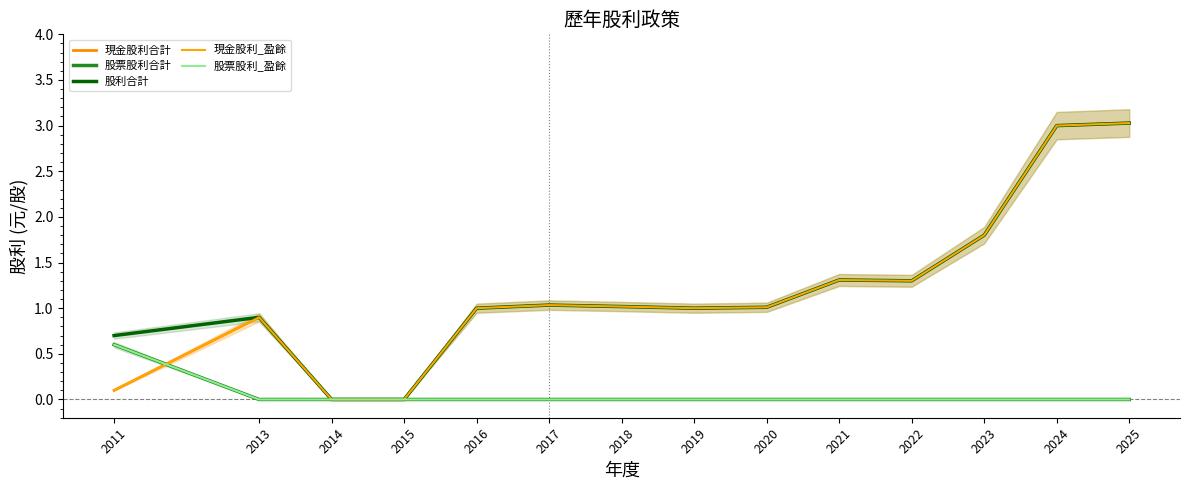

True or false: 股票股利_盈餘 and 股票股利合計 cross at least once.

False